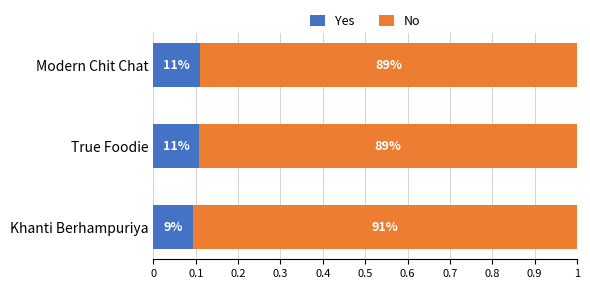

Rank the series by their maximum value, from lowest to highest.

Yes, No